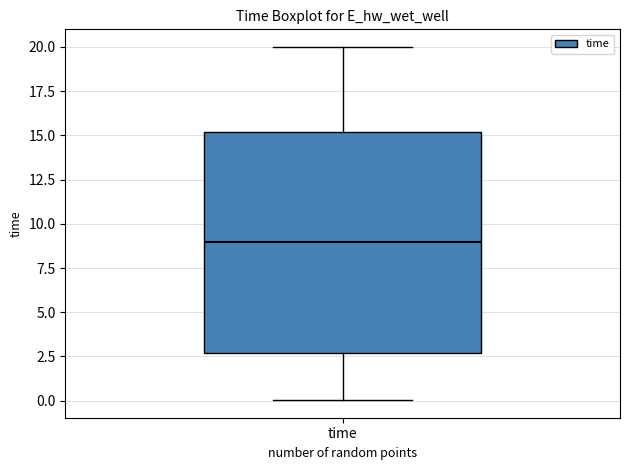

Where does the upper whisker of the box for time end on the y-axis? The values are not printed on the chart, so give them approximately, as read against the axis.

20.0